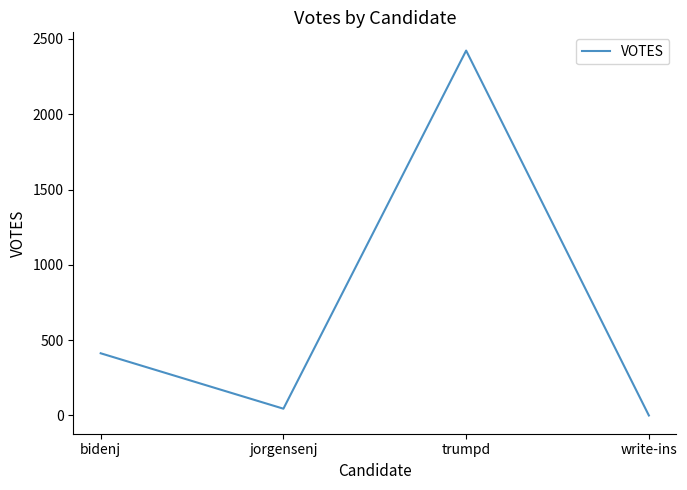

What is the sum of all values?

2881